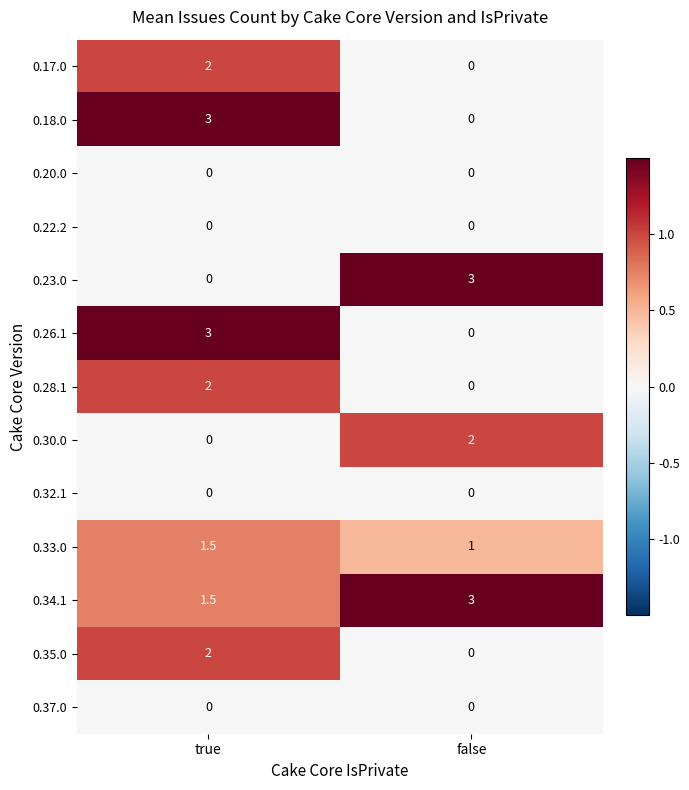

Is the value of 0.26.1 at false greater than the value of 0.17.0 at true?

No